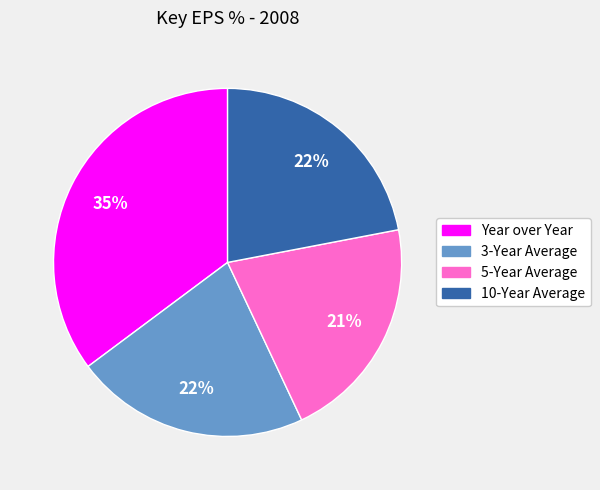

What percentage is the Year over Year slice, to the nearest percent?

35%